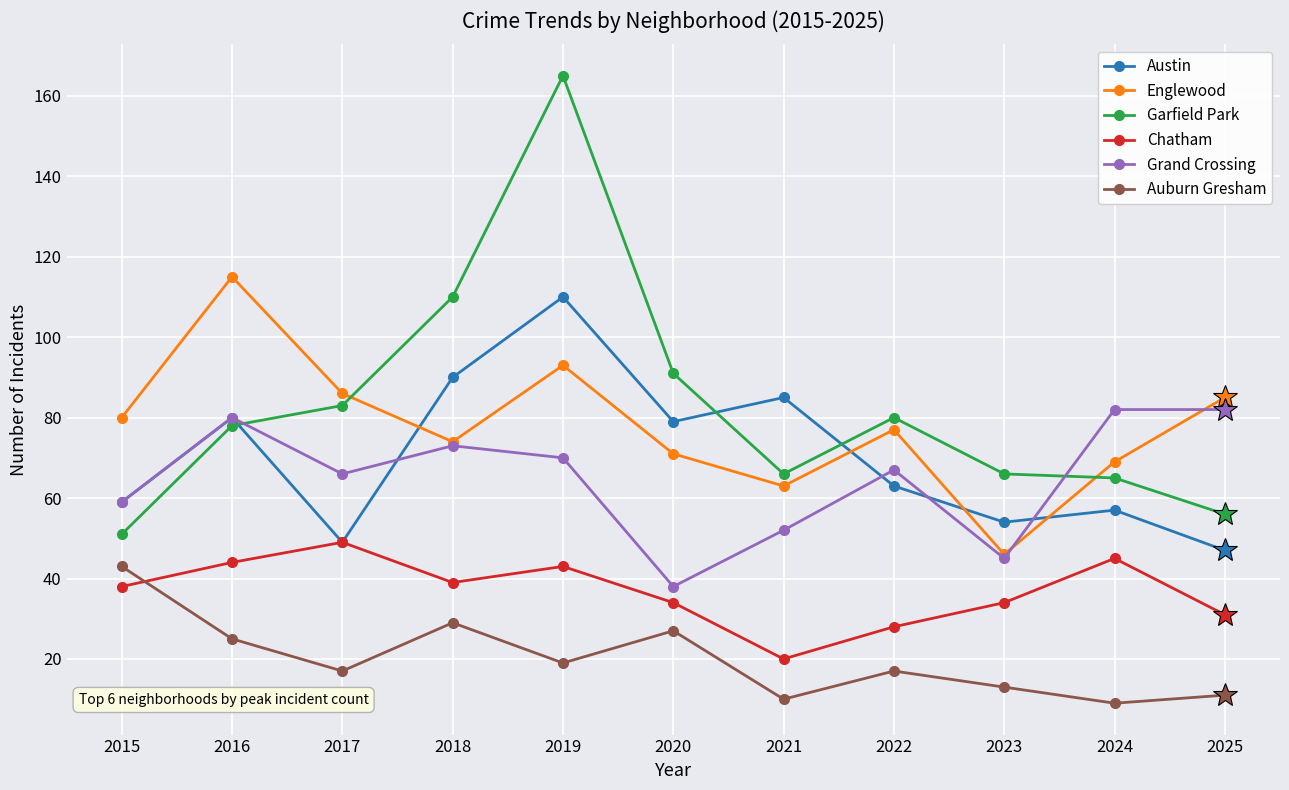

How many series are shown in this chart?

6